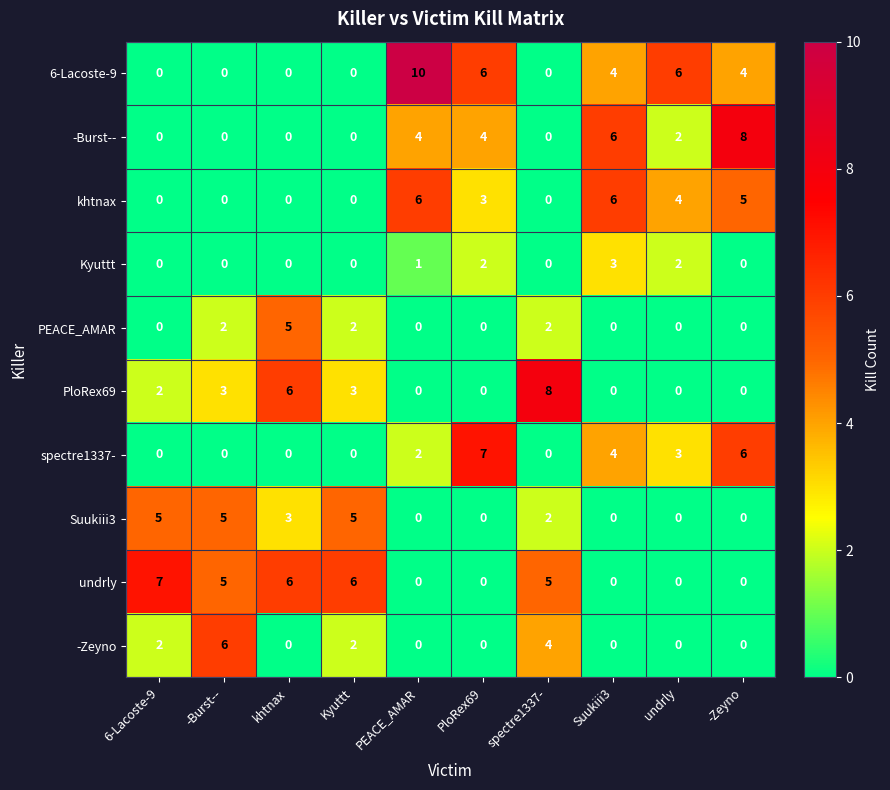

What is the sum of all khtnax values?

24